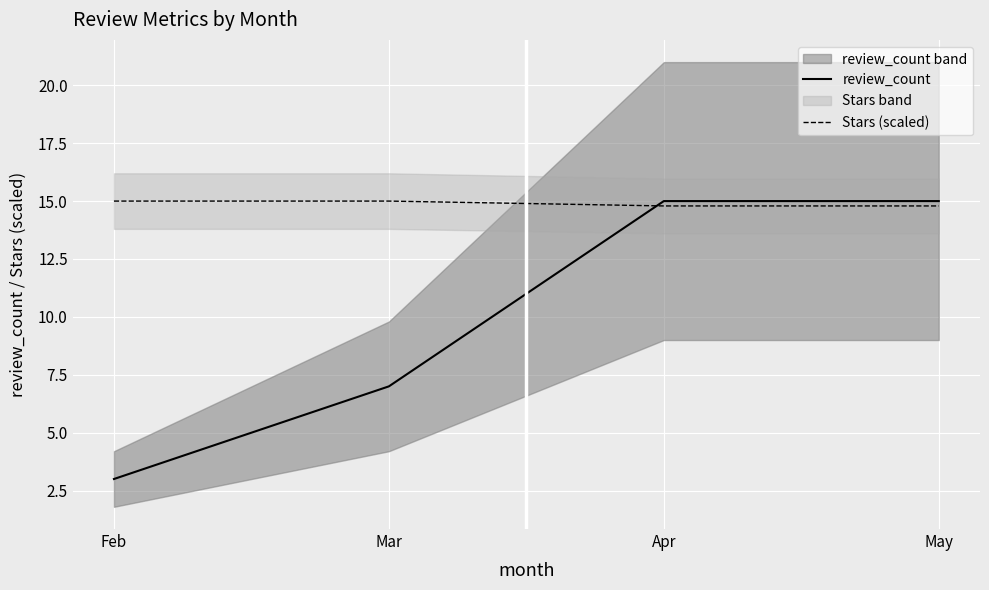

What are all the series names shown in the legend?

review_count, Stars (scaled)